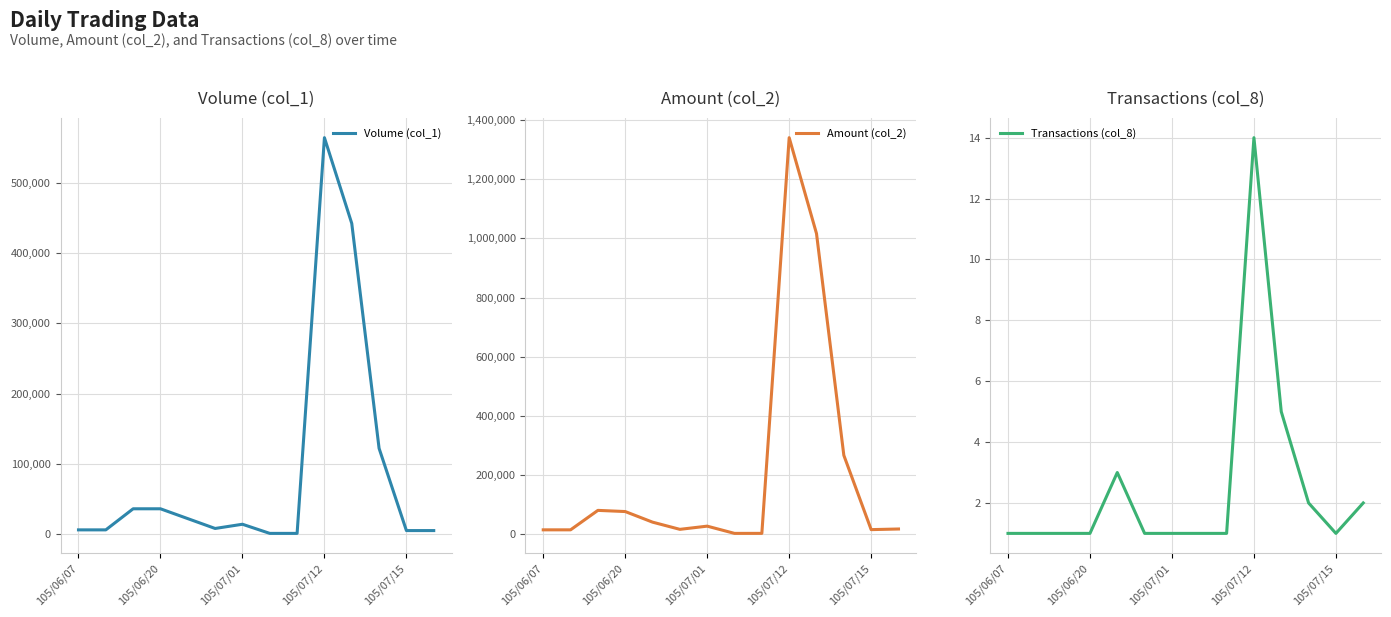

The value of Transactions (col_8) at 105/07/01 is 2. True or false?

False